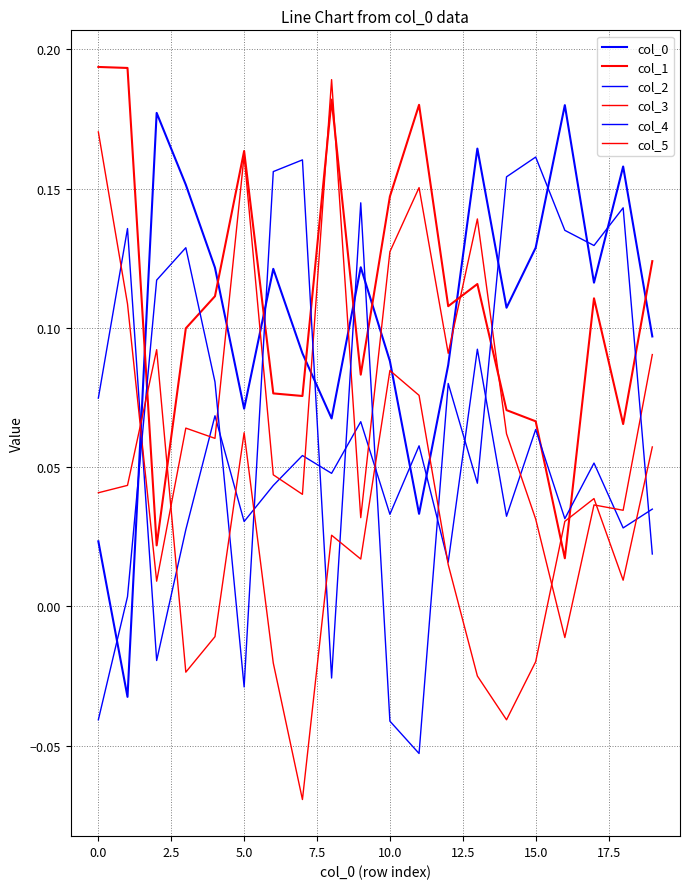

At which label does col_4 reach its peak?

15